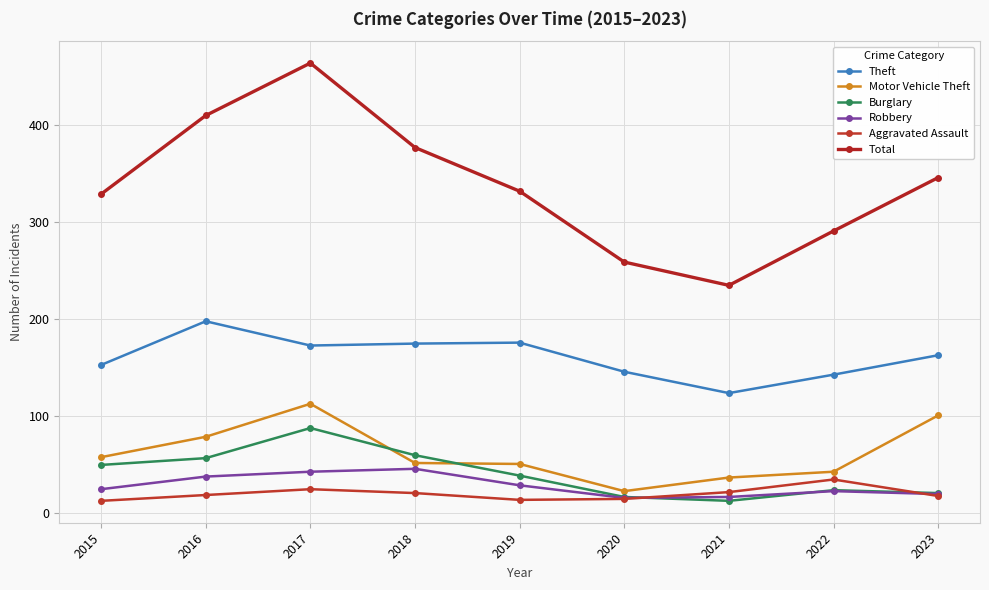

Does the chart display data point markers on the line(s)?

Yes